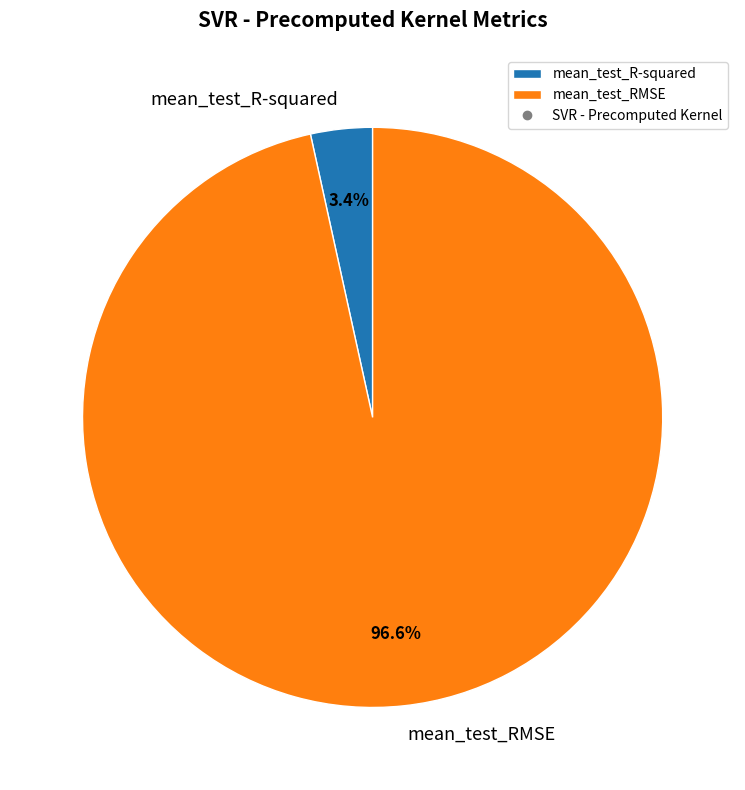

How many segments does this pie chart have?

2